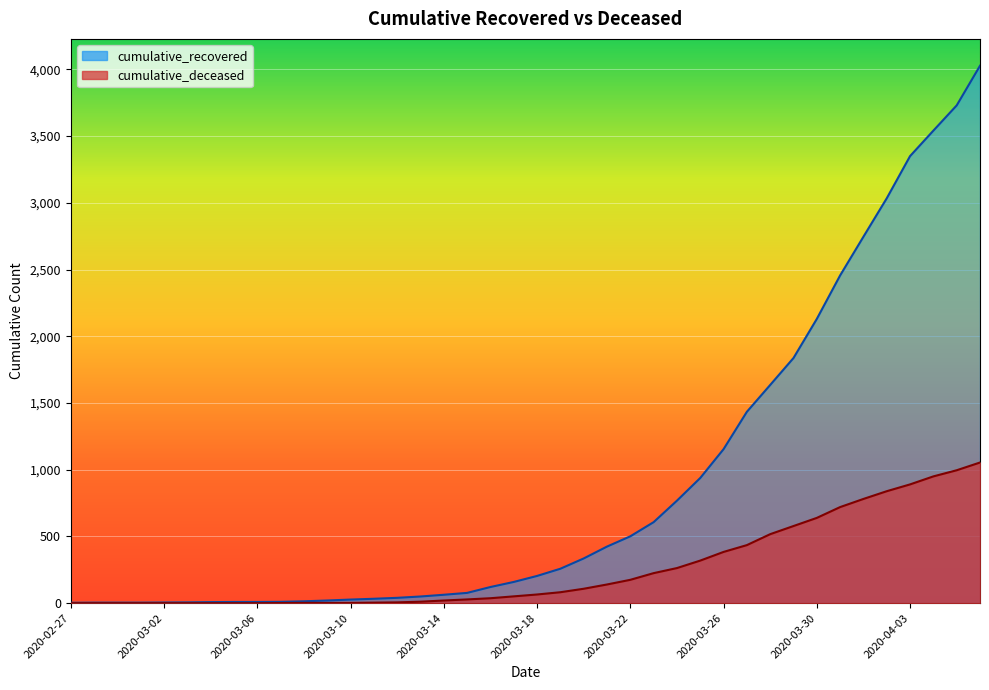

Does the chart display data point markers on the line(s)?

No